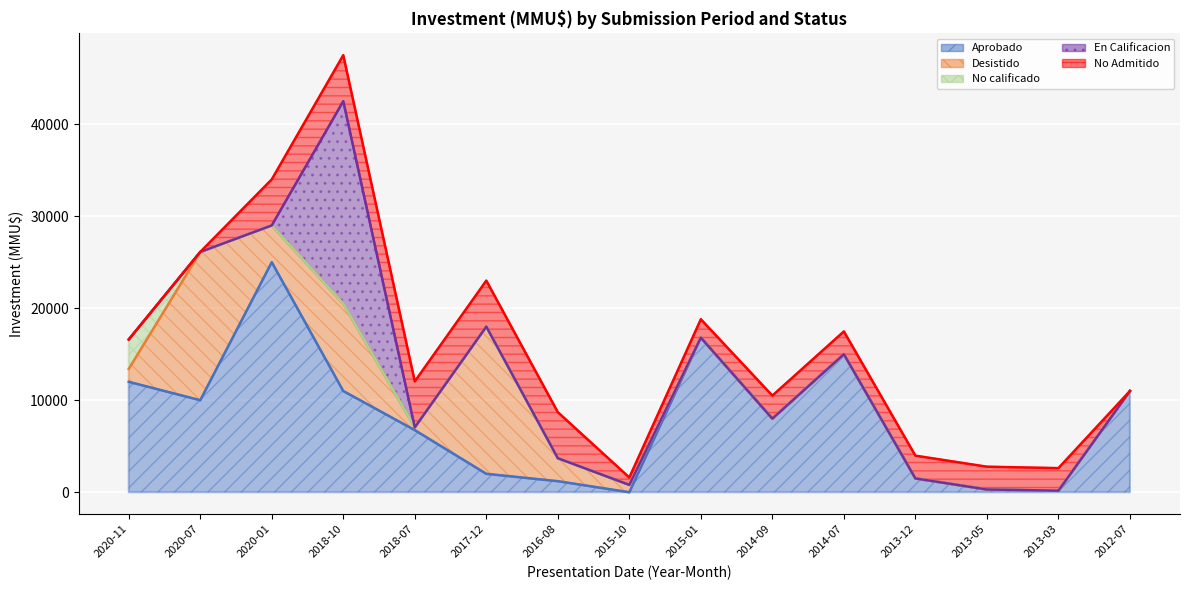

At how many categories does at least one series exceed 17146?

2